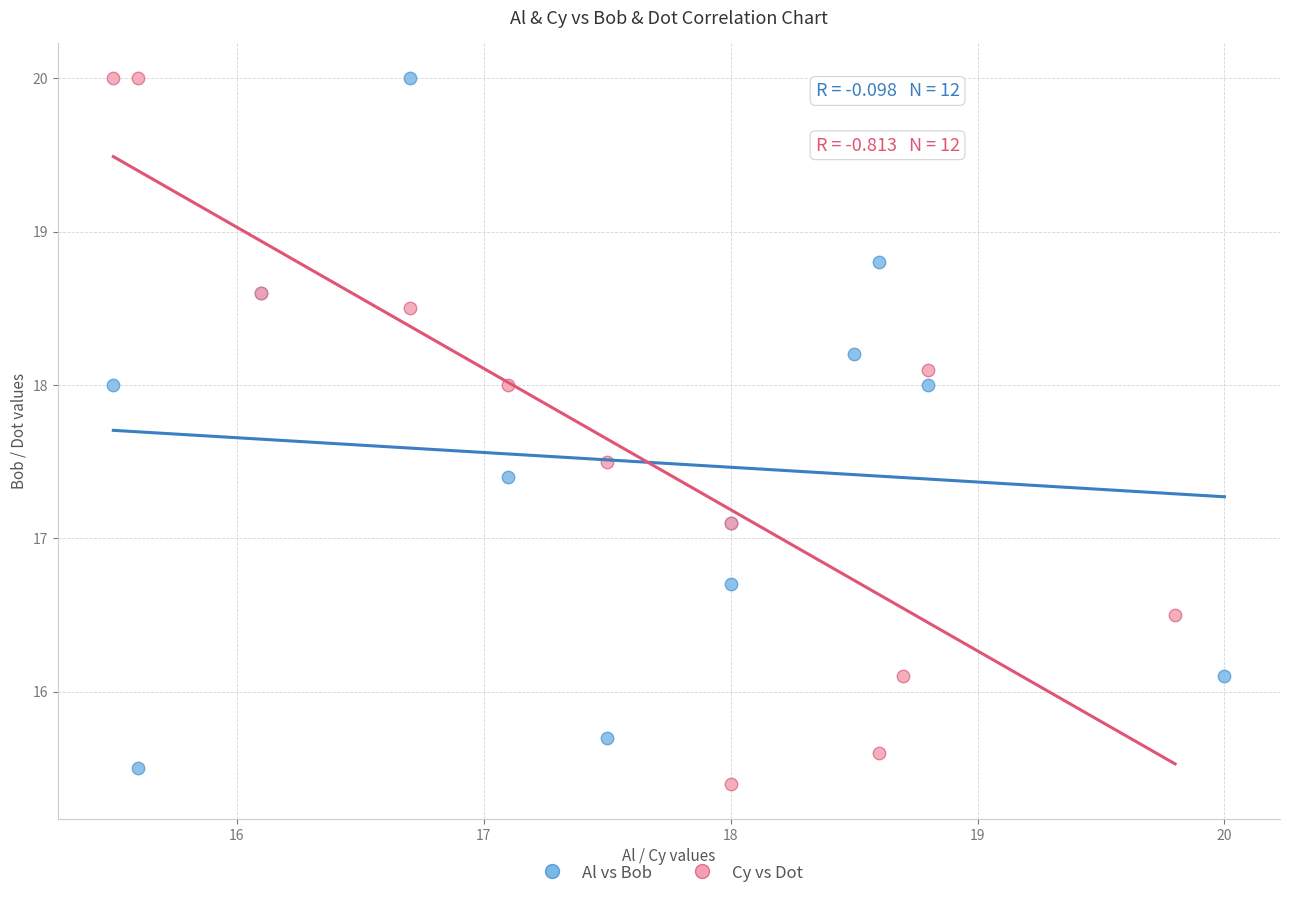

Which series contains the lowest Y value?

Cy vs Dot